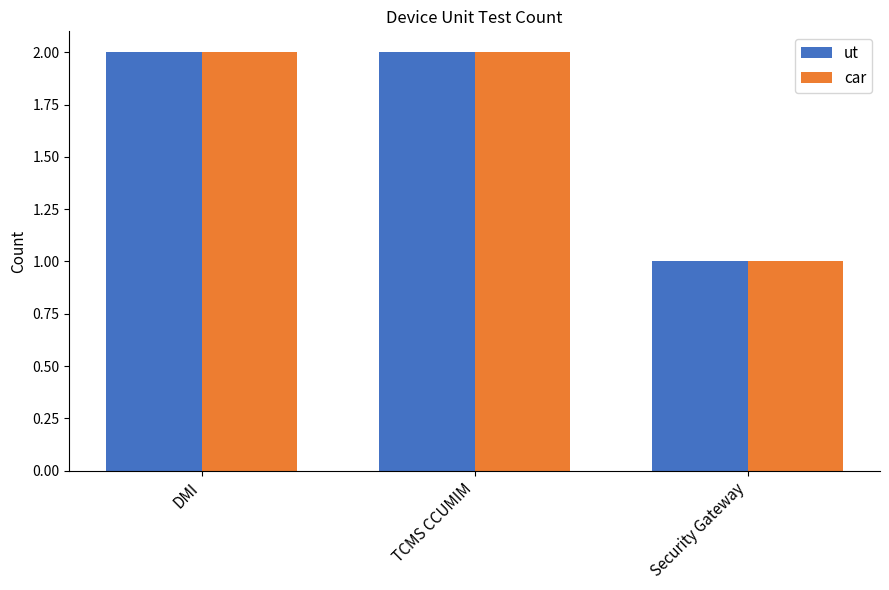

Is the value of car at DMI greater than the value of ut at Security Gateway?

Yes